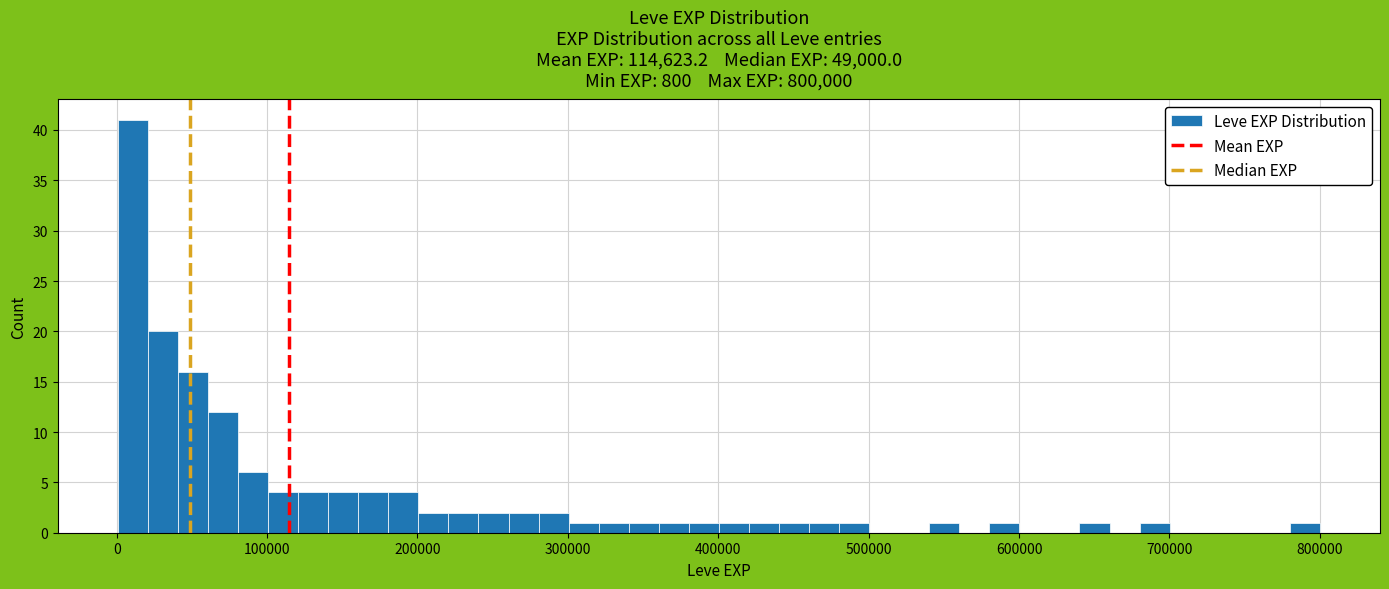

Around what value on the x-axis is the tallest bar? Give the approximate position of its centre, as read against the axis.

10000